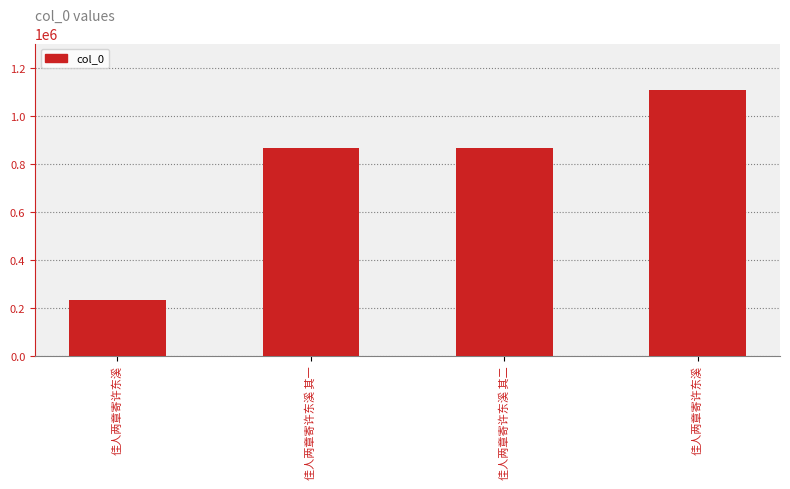

True or false: the data shows 230382 at 佳人两章寄许东溪.

True